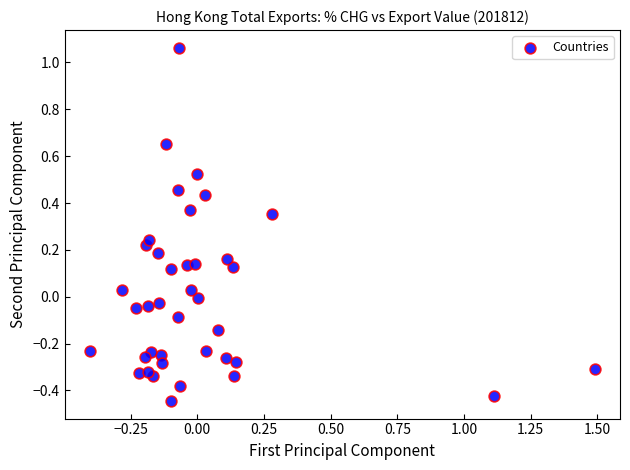

What is the range of Y values (max minus min)?

1.5